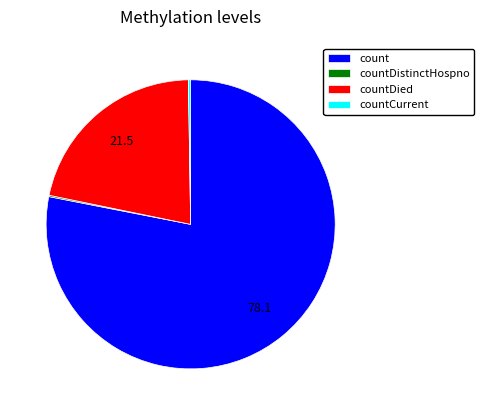

Which slice is the largest?

count